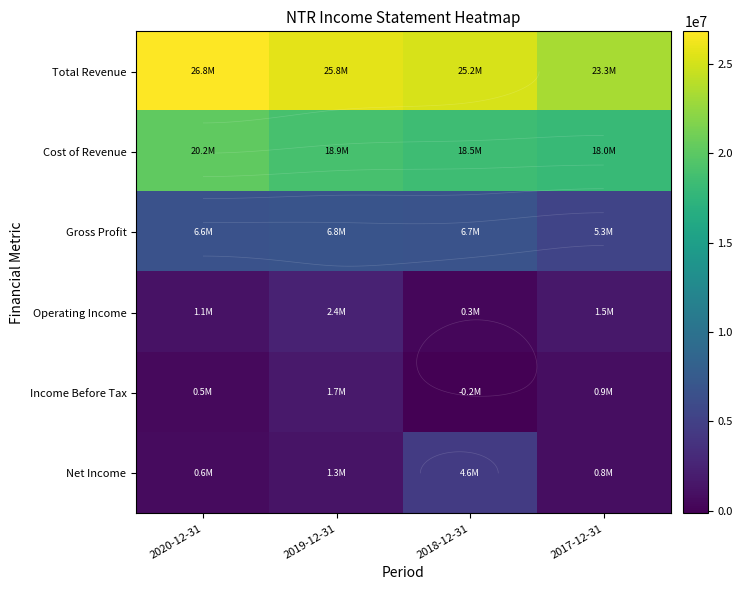

Which has a higher value, 2019-12-31 or 2020-12-31?

2020-12-31